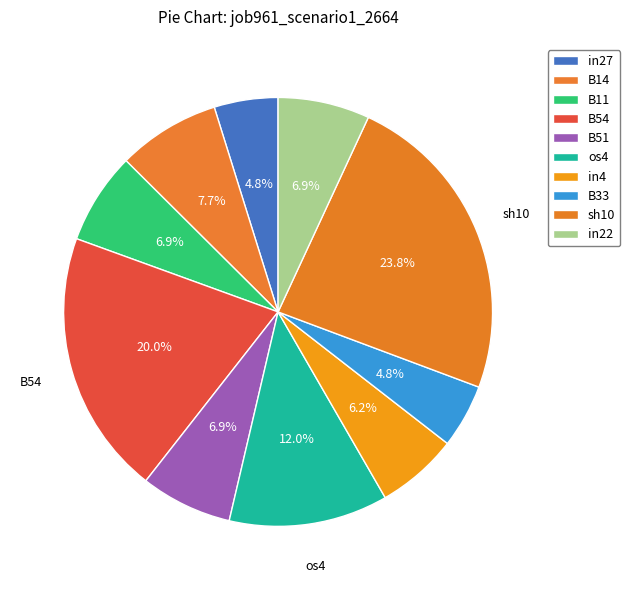

The in22 slice represents 7% of the pie. True or false?

True